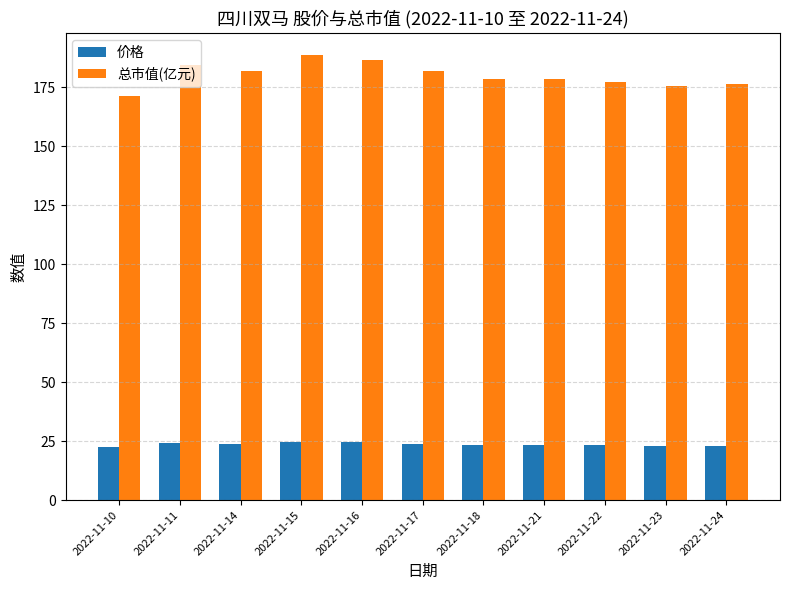

Rank the series at 2022-11-22 from highest to lowest value.

总市值(亿元), 价格